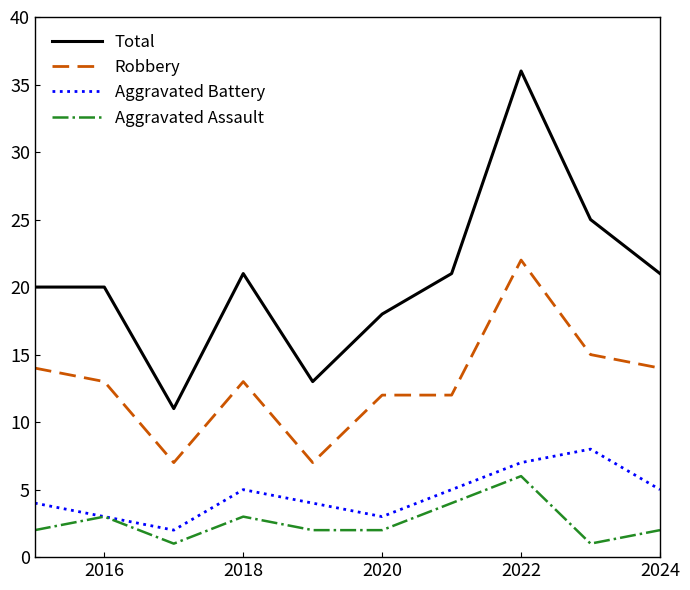

Which series has the largest total across all categories?

Total